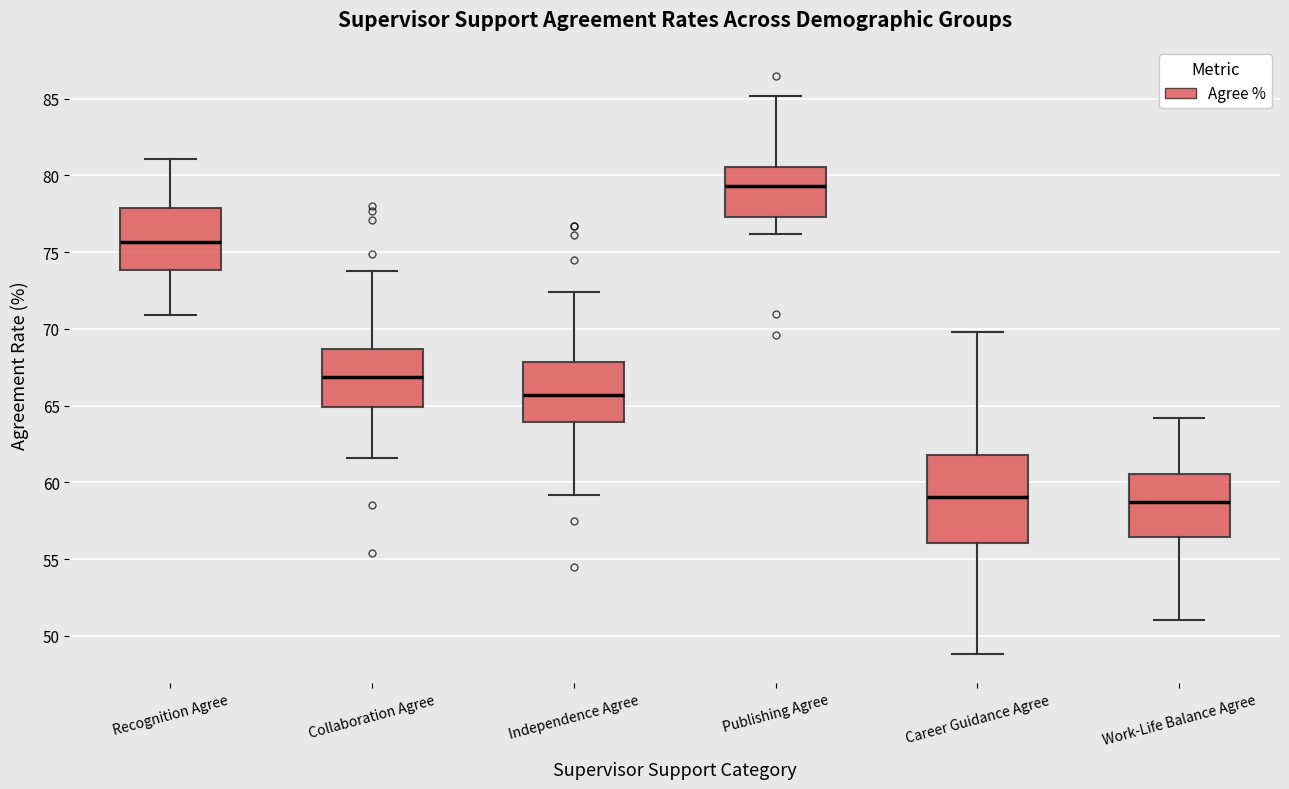

Reading left to right, transcribe this box plot: for each box, give where its median line is, the range the box spans, and where its two whiskers end, as read against the y-axis. The values are not printed on the chart, so give them approximately, as read against the axis.

Recognition Agree: median 75.5, box 74.0 to 78.0, whiskers 71.0 to 81.0
Collaboration Agree: median 67.0, box 65.0 to 68.5, whiskers 61.5 to 74.0
Independence Agree: median 65.5, box 64.0 to 68.0, whiskers 59.0 to 72.5
Publishing Agree: median 79.5, box 77.5 to 80.5, whiskers 76.0 to 85.0
Career Guidance Agree: median 59.0, box 56.0 to 62.0, whiskers 49.0 to 70.0
Work-Life Balance Agree: median 58.5, box 56.5 to 60.5, whiskers 51.0 to 64.0